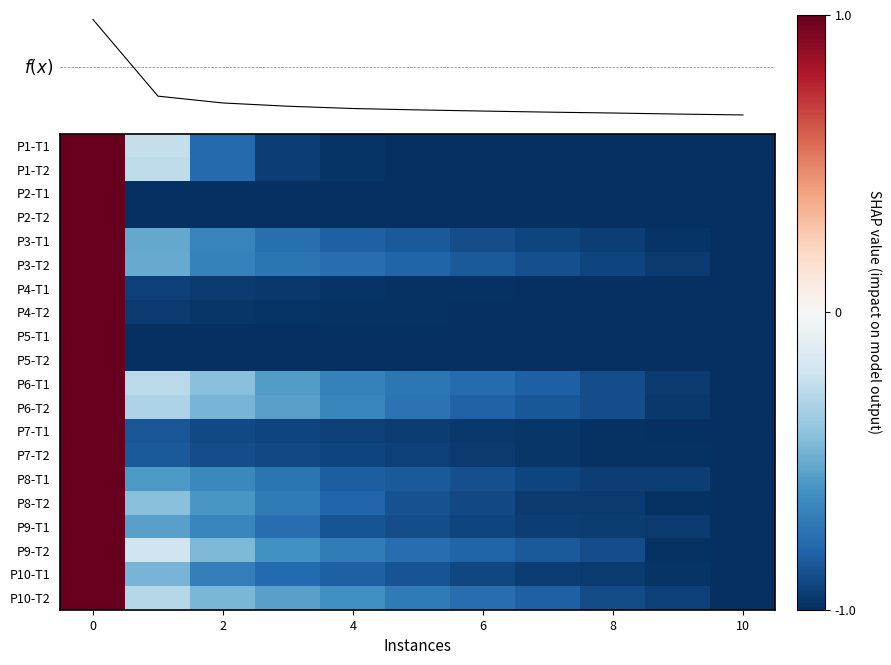

Reading left to right, extract all data points from this chart.

P1-T1: 1.0	-0.2	-0.8	-0.9	-1.0	-1.0	-1.0	-1.0	-1.0	-1.0	-1.0
P1-T2: 1.0	-0.3	-0.8	-0.9	-1.0	-1.0	-1.0	-1.0	-1.0	-1.0	-1.0
P2-T1: 1.0	-1.0	-1.0	-1.0	-1.0	-1.0	-1.0	-1.0	-1.0	-1.0	-1.0
P2-T2: 1.0	-1.0	-1.0	-1.0	-1.0	-1.0	-1.0	-1.0	-1.0	-1.0	-1.0
P3-T1: 1.0	-0.5	-0.7	-0.8	-0.8	-0.8	-0.9	-0.9	-0.9	-1.0	-1.0
P3-T2: 1.0	-0.5	-0.7	-0.7	-0.8	-0.8	-0.8	-0.9	-0.9	-1.0	-1.0
P4-T1: 1.0	-0.9	-1.0	-1.0	-1.0	-1.0	-1.0	-1.0	-1.0	-1.0	-1.0
P4-T2: 1.0	-1.0	-1.0	-1.0	-1.0	-1.0	-1.0	-1.0	-1.0	-1.0	-1.0
P5-T1: 1.0	-1.0	-1.0	-1.0	-1.0	-1.0	-1.0	-1.0	-1.0	-1.0	-1.0
P5-T2: 1.0	-1.0	-1.0	-1.0	-1.0	-1.0	-1.0	-1.0	-1.0	-1.0	-1.0
P6-T1: 1.0	-0.3	-0.4	-0.6	-0.7	-0.7	-0.8	-0.8	-0.9	-1.0	-1.0
P6-T2: 1.0	-0.3	-0.5	-0.5	-0.7	-0.7	-0.8	-0.8	-0.9	-1.0	-1.0
P7-T1: 1.0	-0.9	-0.9	-0.9	-0.9	-0.9	-1.0	-1.0	-1.0	-1.0	-1.0
P7-T2: 1.0	-0.8	-0.9	-0.9	-0.9	-0.9	-1.0	-1.0	-1.0	-1.0	-1.0
P8-T1: 1.0	-0.6	-0.6	-0.7	-0.8	-0.8	-0.9	-0.9	-0.9	-0.9	-1.0
P8-T2: 1.0	-0.4	-0.6	-0.7	-0.8	-0.9	-0.9	-1.0	-1.0	-1.0	-1.0
P9-T1: 1.0	-0.5	-0.7	-0.8	-0.9	-0.9	-0.9	-0.9	-1.0	-1.0	-1.0
P9-T2: 1.0	-0.2	-0.5	-0.6	-0.7	-0.8	-0.8	-0.8	-0.9	-1.0	-1.0
P10-T1: 1.0	-0.5	-0.7	-0.8	-0.8	-0.9	-0.9	-0.9	-1.0	-1.0	-1.0
P10-T2: 1.0	-0.3	-0.5	-0.5	-0.6	-0.7	-0.8	-0.8	-0.9	-0.9	-1.0